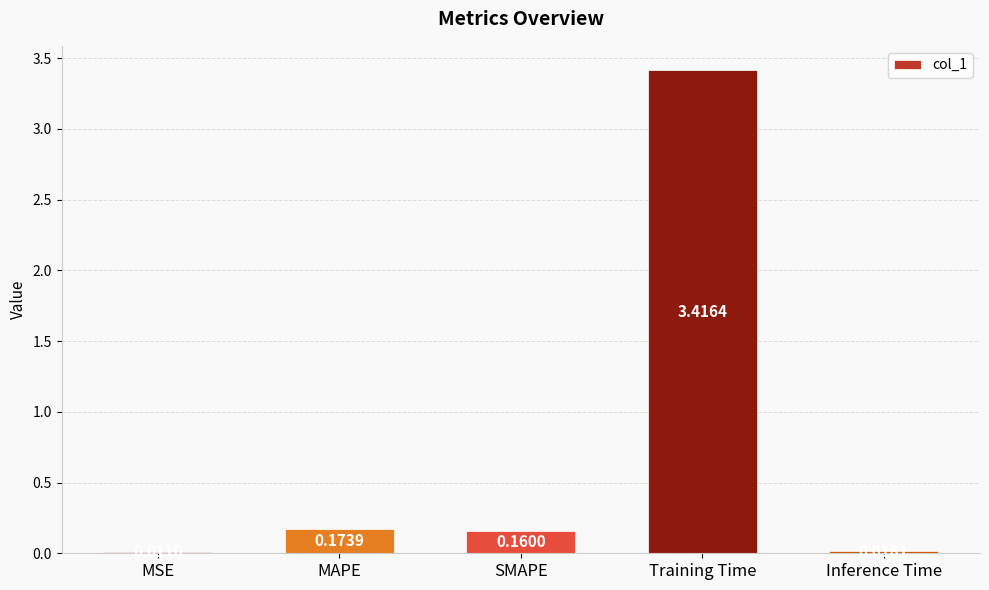

Which label corresponds to the smallest value in the chart?

MSE